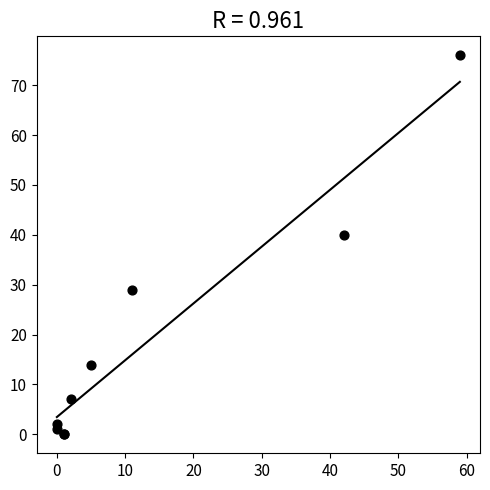

What Y value in the scatter plot is closest to 38?

40